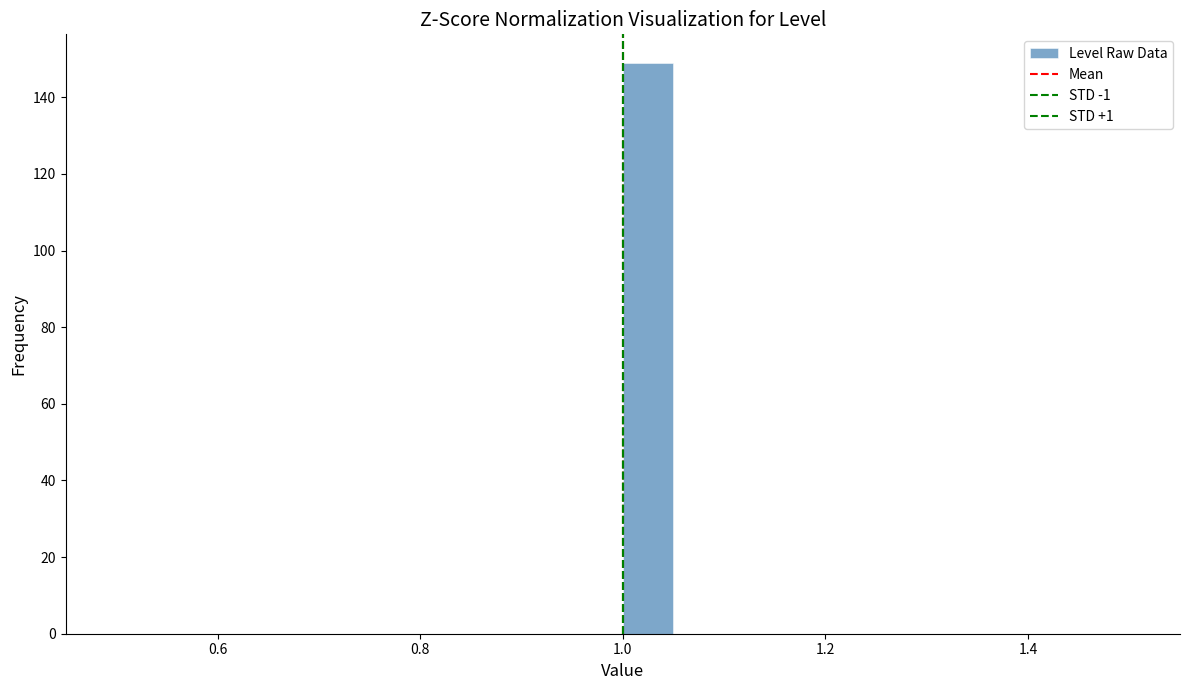

Read against the x-axis, roughly where is the centre of the tallest bar?

1.02